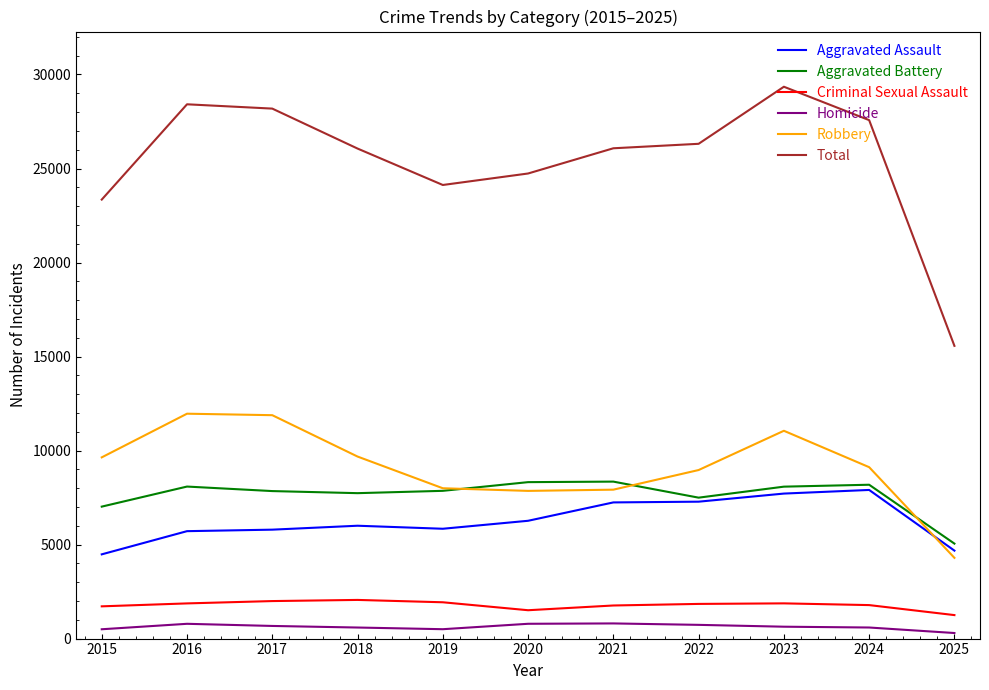

At 2017, list the series in order from smallest to largest.

Homicide, Criminal Sexual Assault, Aggravated Assault, Aggravated Battery, Robbery, Total